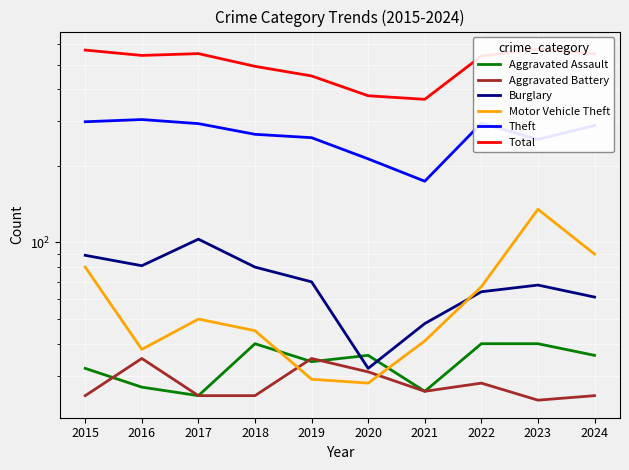

What is the value of the Motor Vehicle Theft point at the 9th from the left?

135